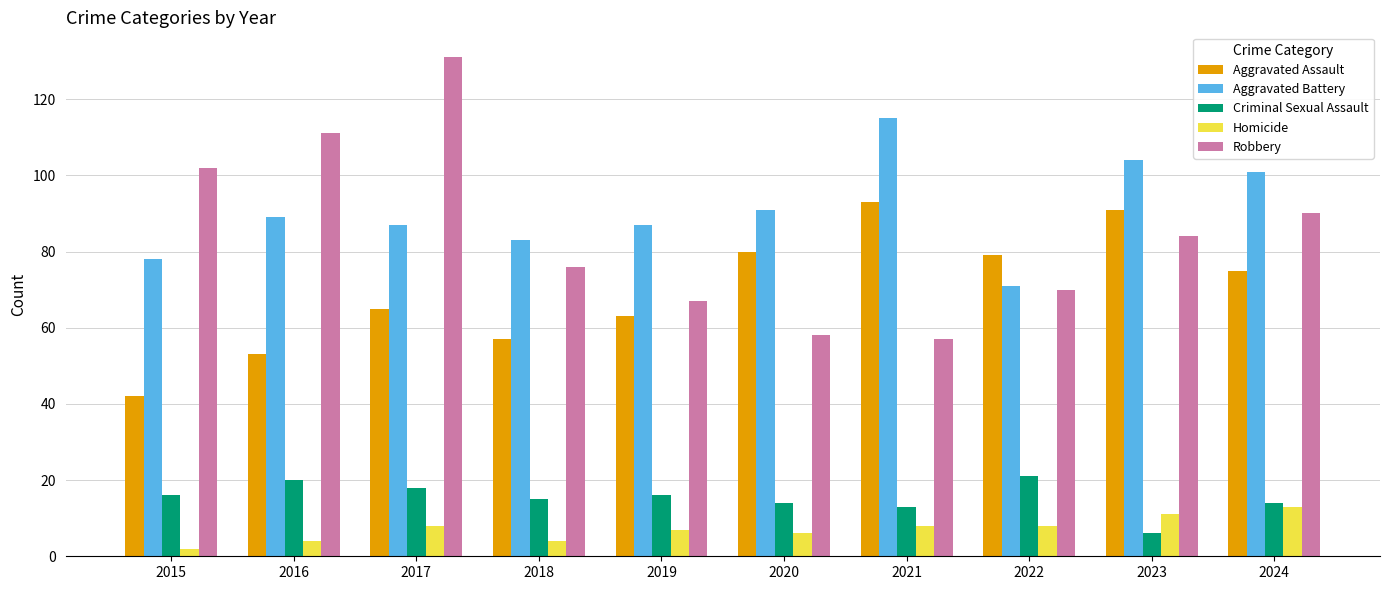

Count the number of categories in the chart.

10